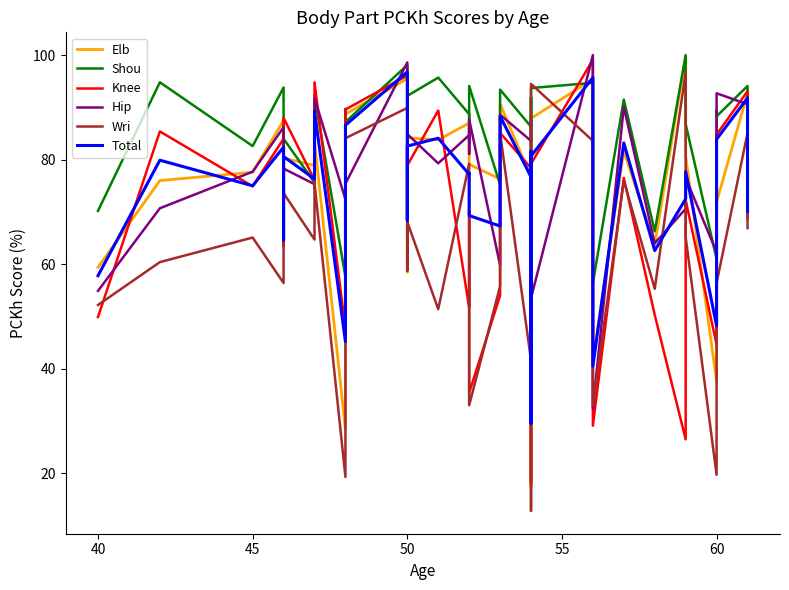

How many lines are shown in the chart?

6